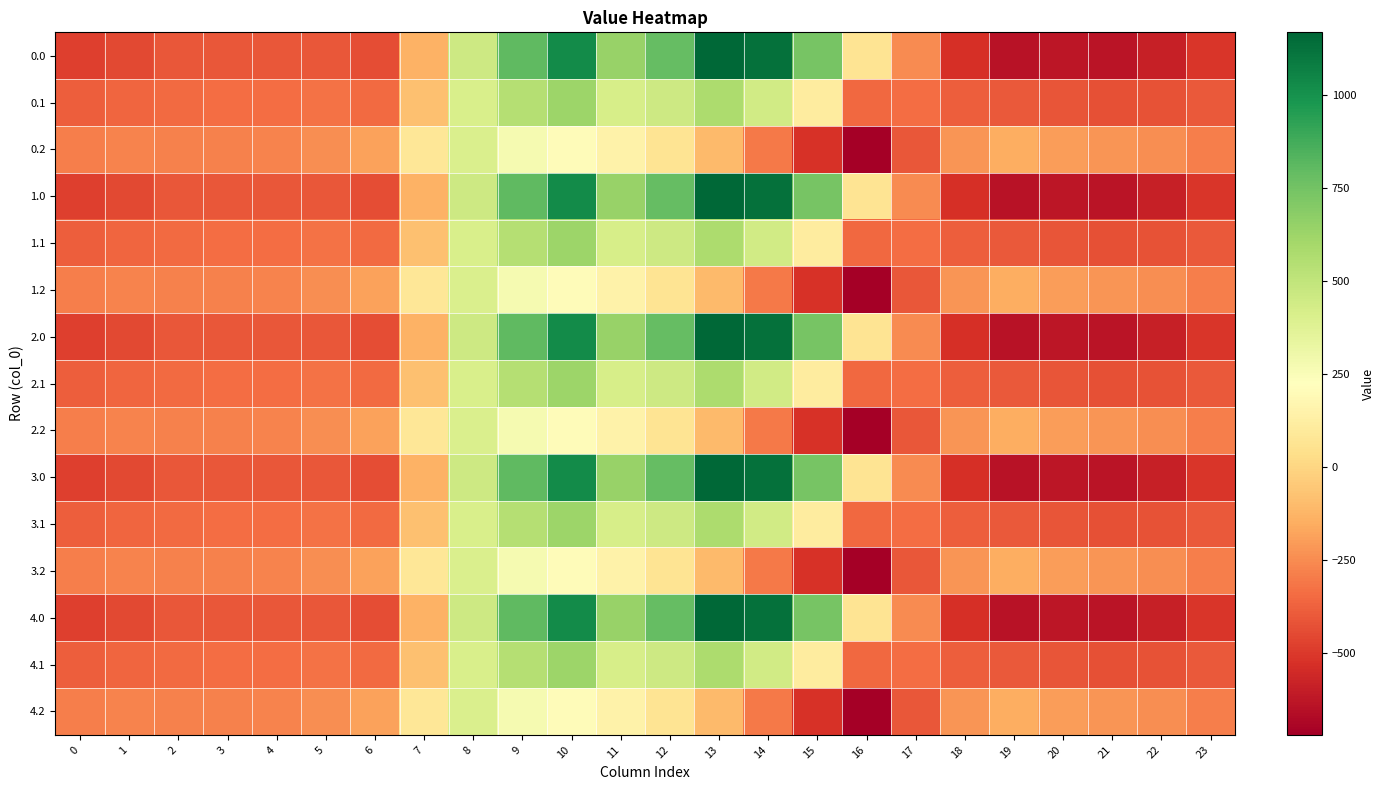

At which category is the sum across all series the highest?

10